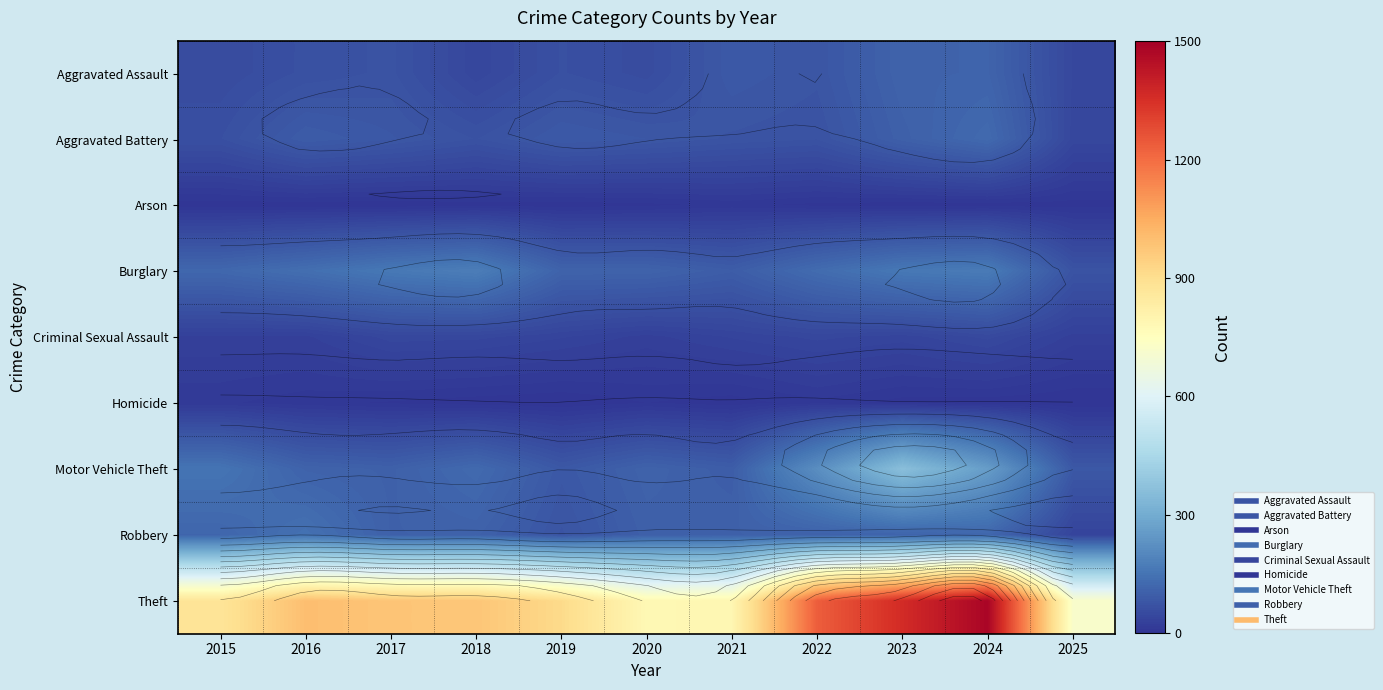

True or false: Arson has a value of 2 at 2015.

True